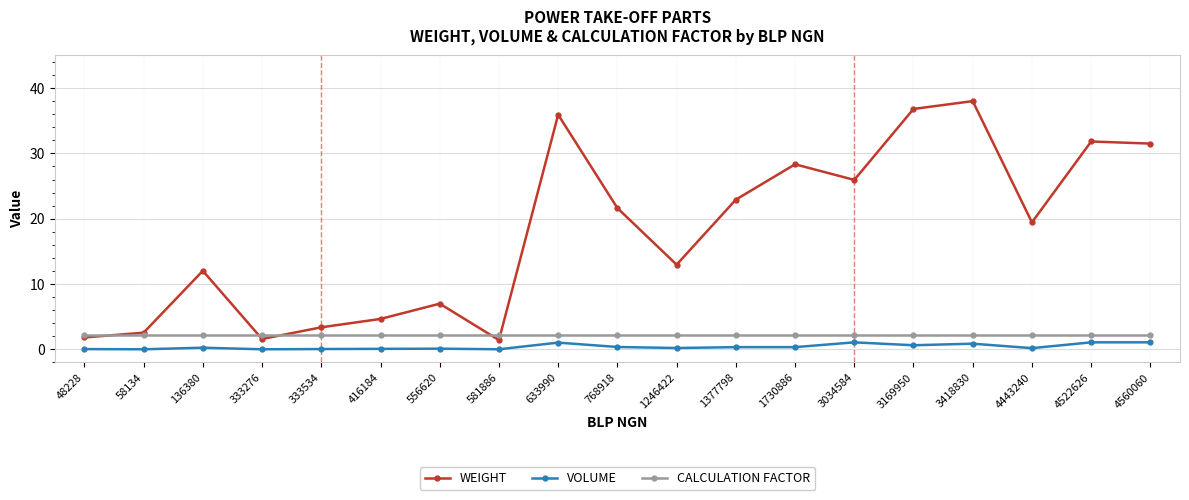

Which series changed the most between 1730886 and 3169950?

WEIGHT